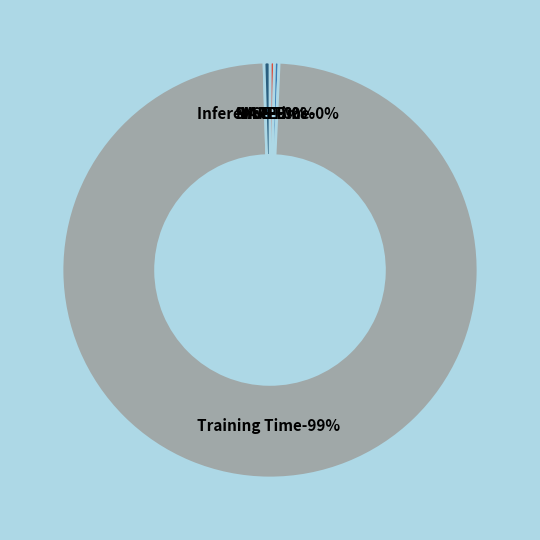

Is SMAPE the majority of the pie?

No